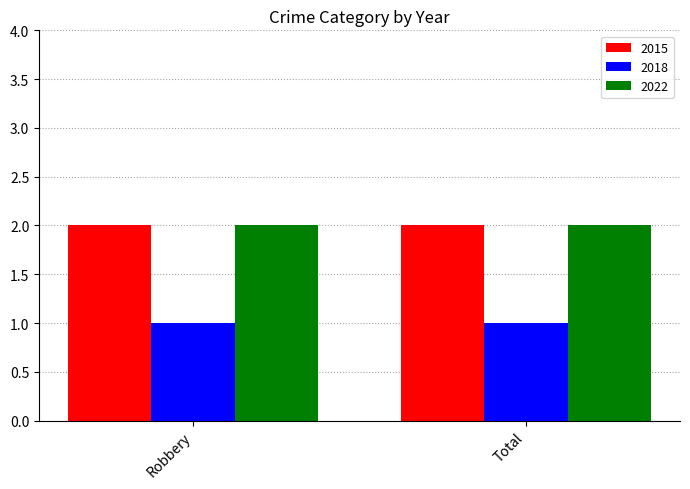

What is the sum of all 2015 values?

4